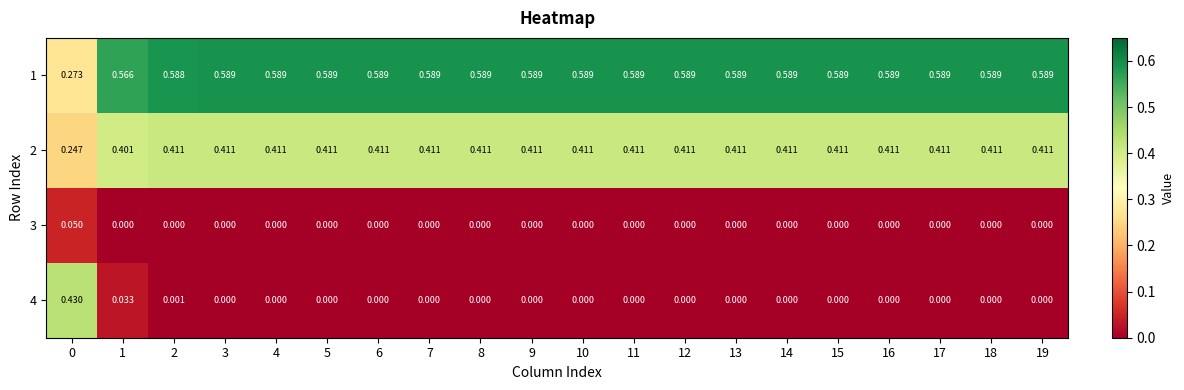

Is the value of 3 at 3 greater than the value of 1 at 14?

No